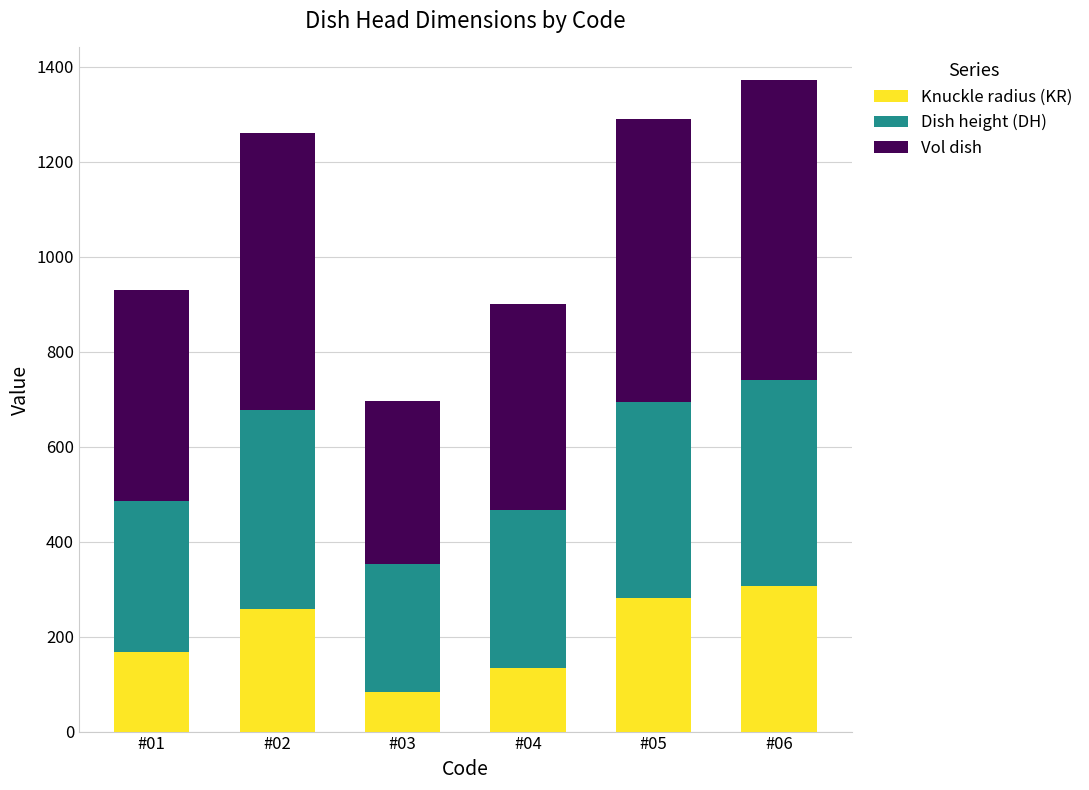

The value of Knuckle radius (KR) at #02 is 257.2. True or false?

True